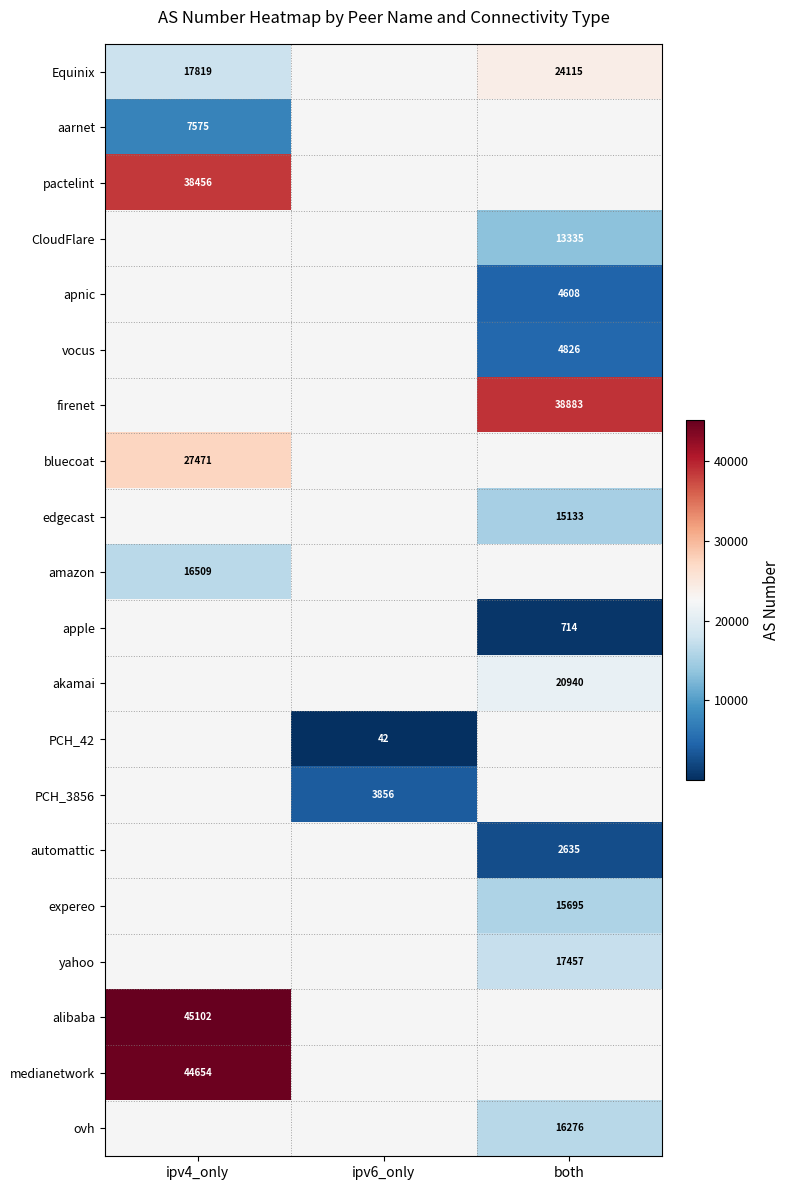

Which has a higher value, ipv4_only or both?

both